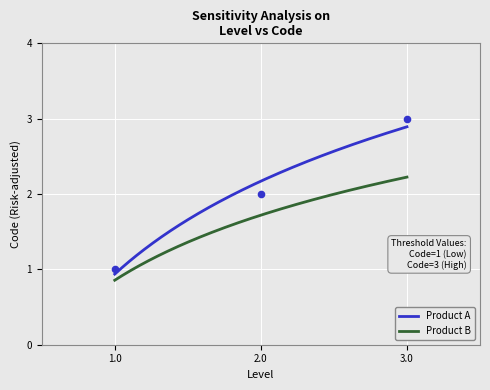

True or false: Product A and Product B intersect in this chart.

False